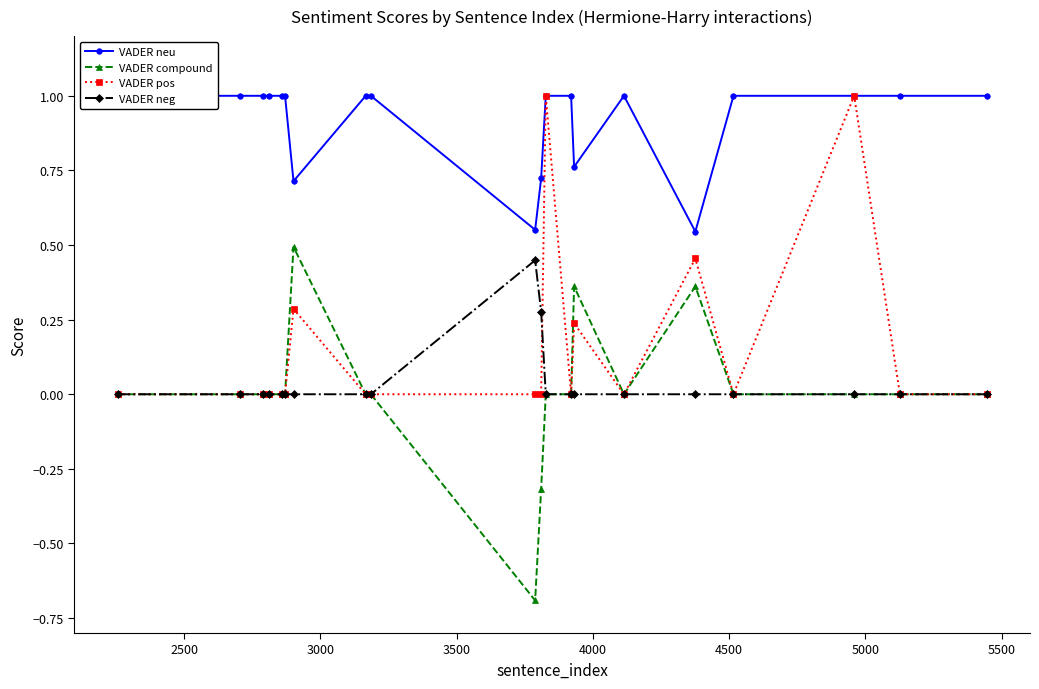

What is the maximum value for VADER pos?

1.0